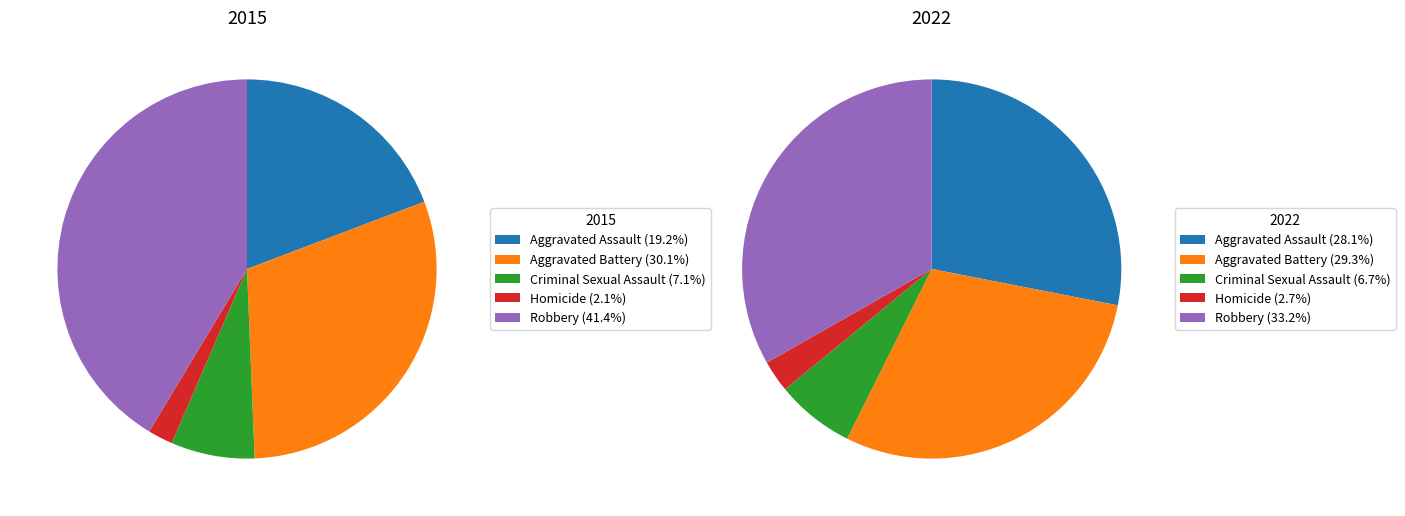

To the nearest percent, what is the combined percentage of Criminal Sexual Assault and Homicide?

9%